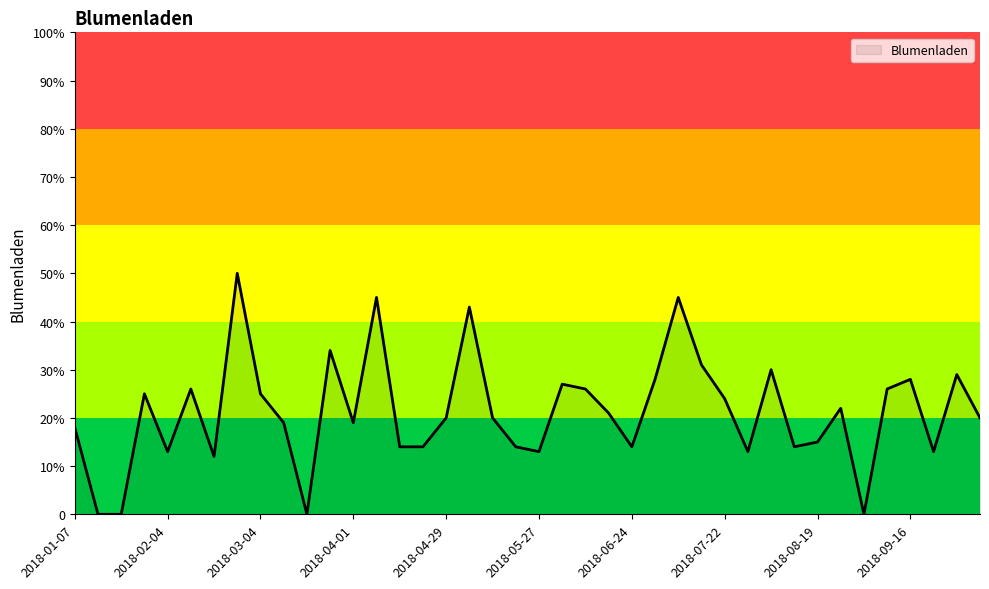

Where does the data first go above 20?

2018-01-28